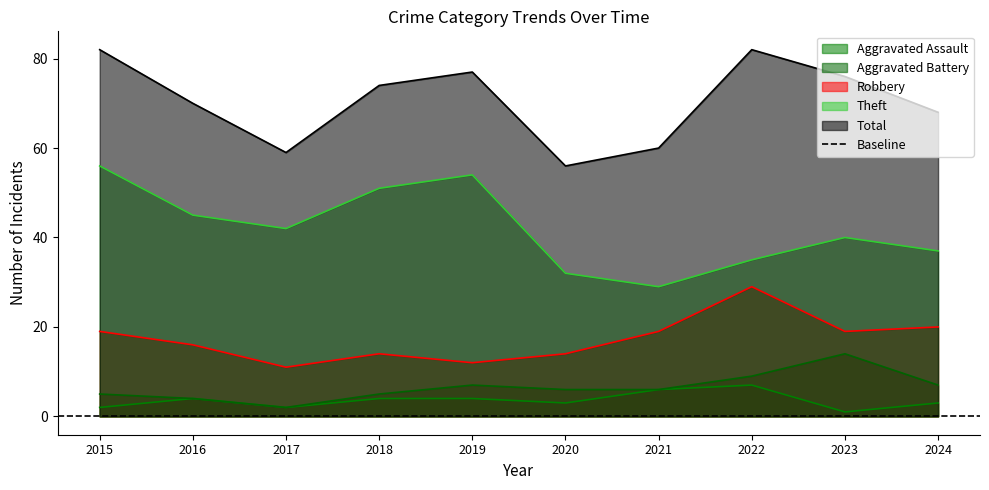

In Aggravated Assault, how many points are higher than both neighbors (excluding endpoints)?

2